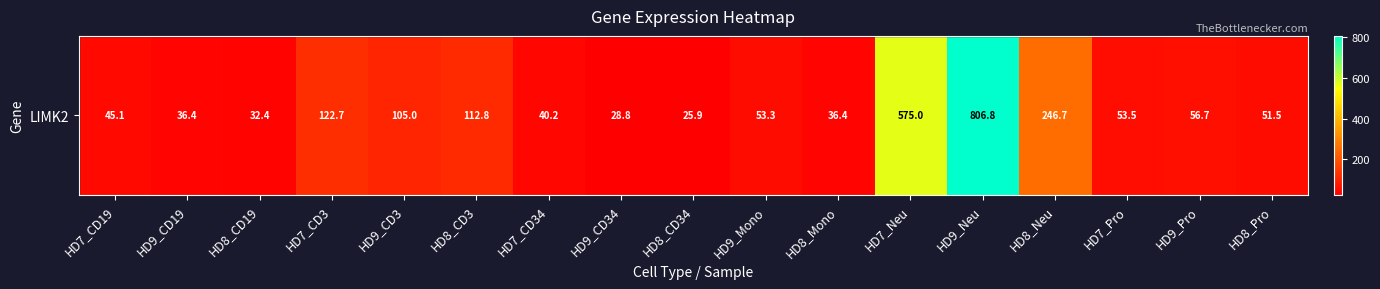

Between HD8_Mono and HD9_CD34, which is larger?

HD8_Mono